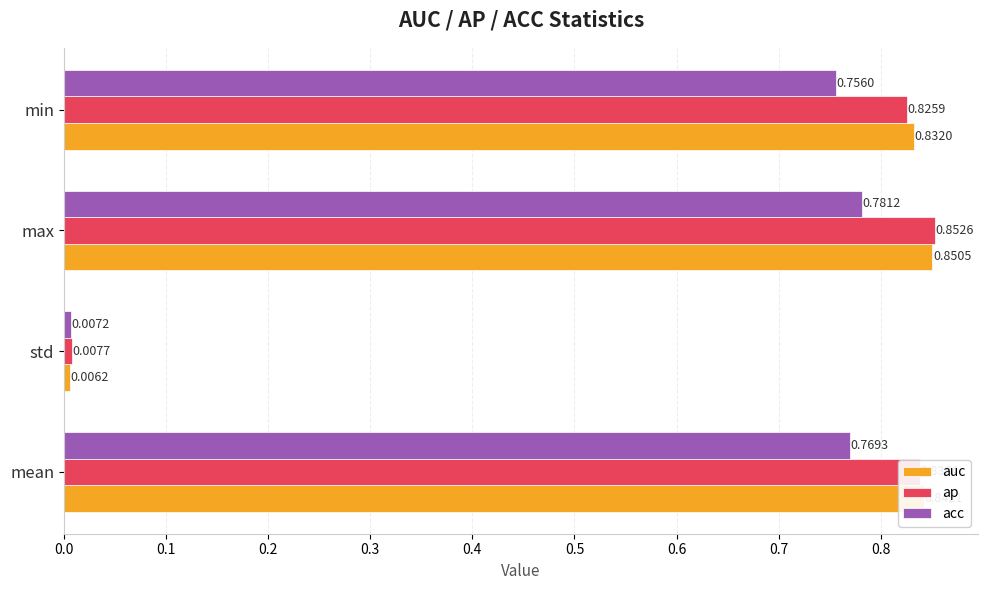

At which label does acc reach its peak?

max